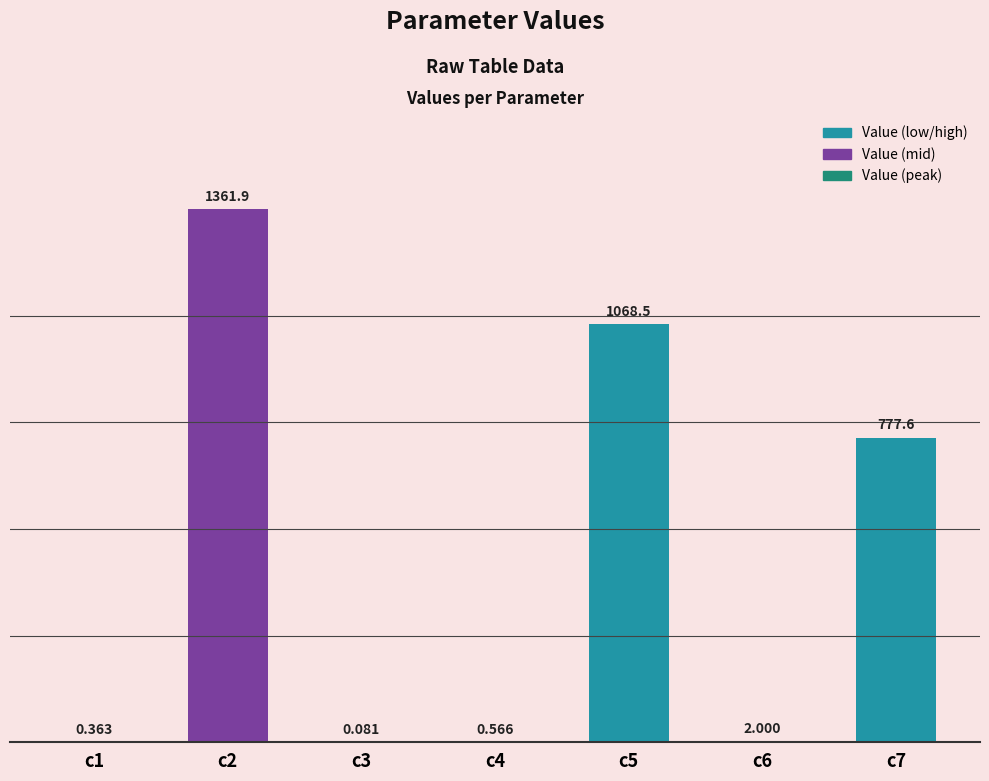

Approximately how many times larger is the value at c2 compared to c5?

1.3